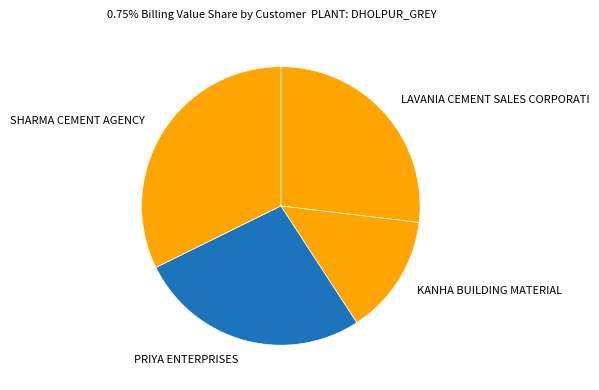

Is it true that PRIYA ENTERPRISES is 27% of the pie?

True